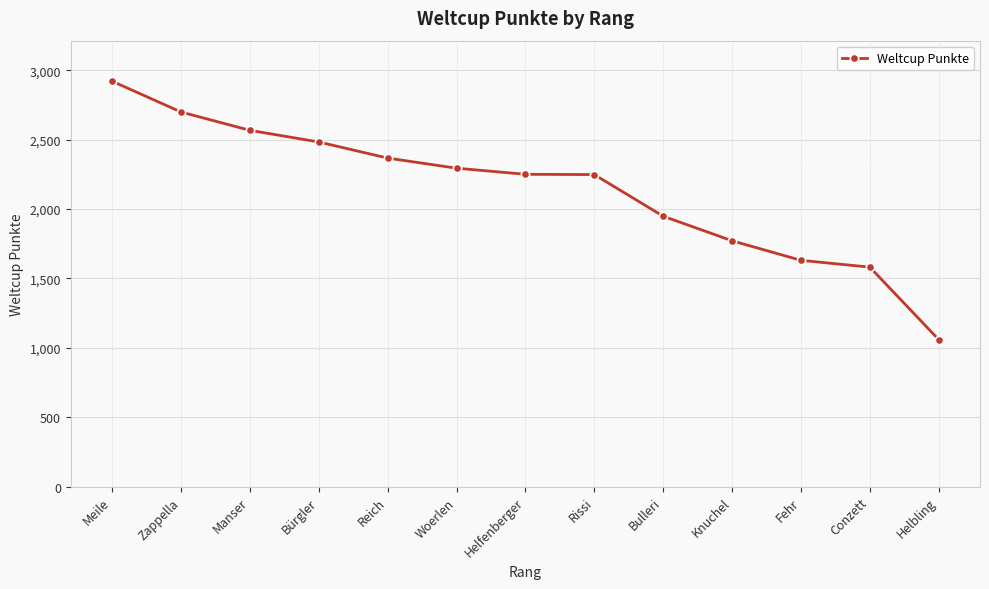

What is the smallest value displayed?

1060